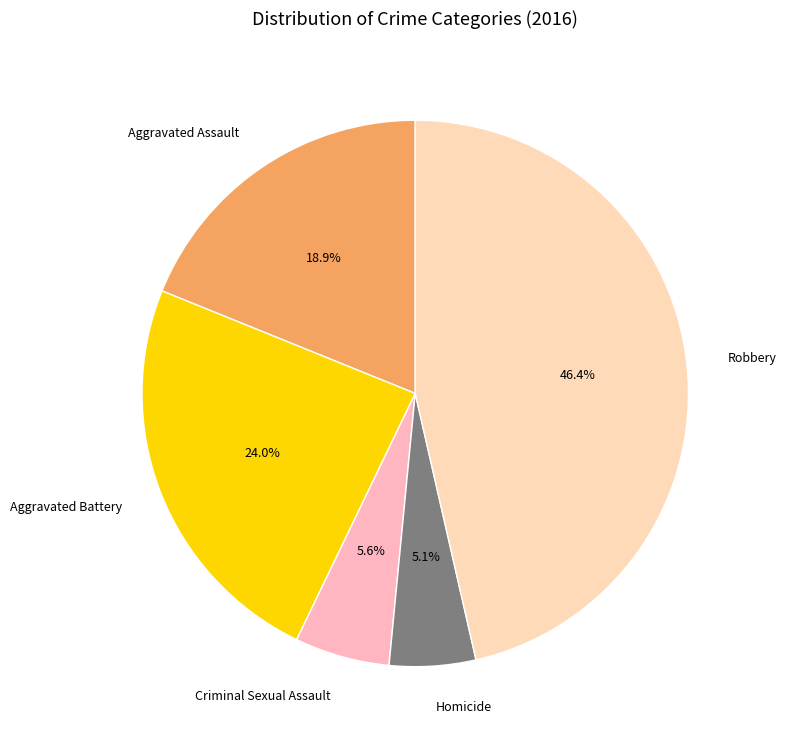

Rank the categories by value from highest to lowest.

Robbery, Aggravated Battery, Aggravated Assault, Criminal Sexual Assault, Homicide